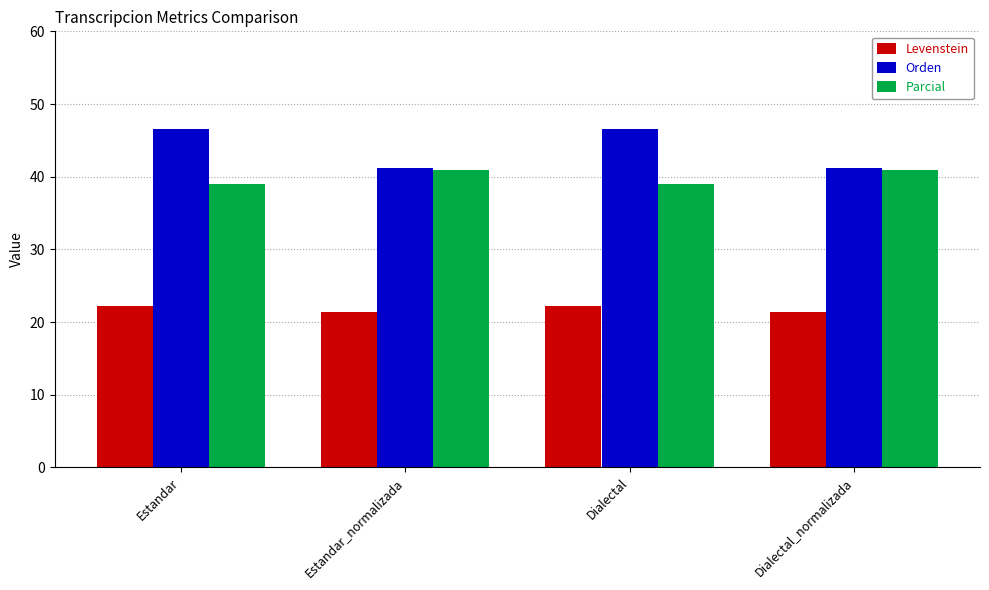

What value does the Levenstein series have at Estandar?

22.2